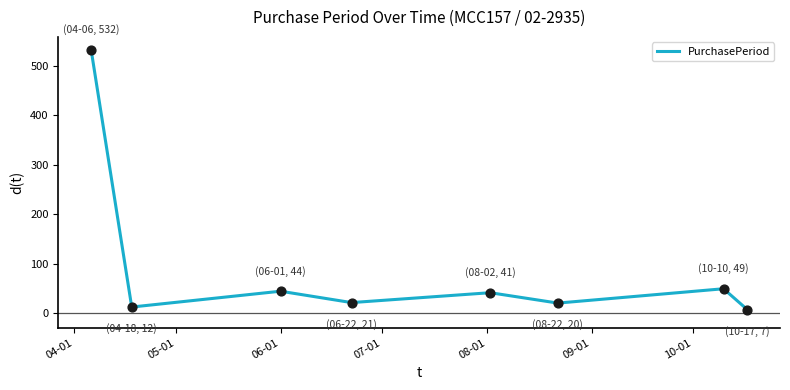

What is the greatest value displayed?

532